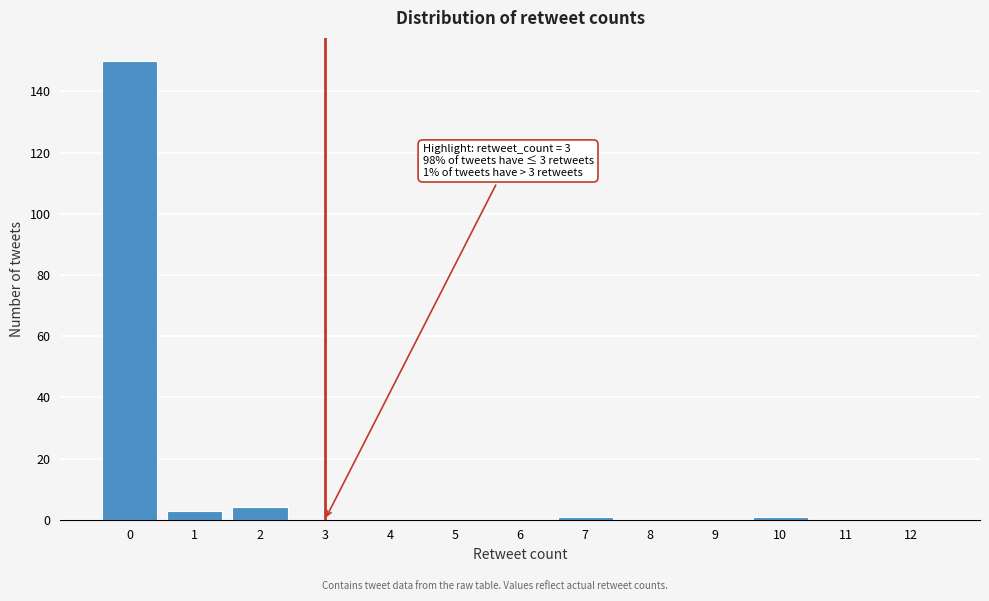

Reading left to right, list all the values displayed in this chart.

0=150	1=3	2=4	3=0	4=0	5=0	6=0	7=1	8=0	9=0	10=1	11=0	12=0